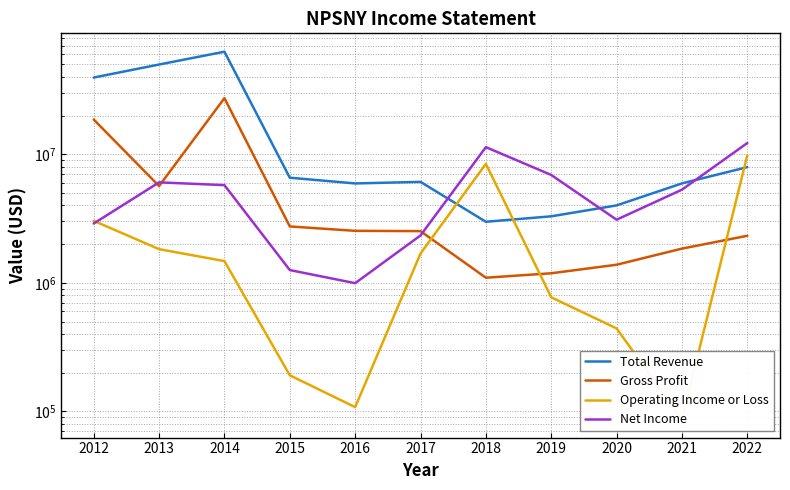

What is the sum of the Net Income values at 2014 and 2019?

12652000